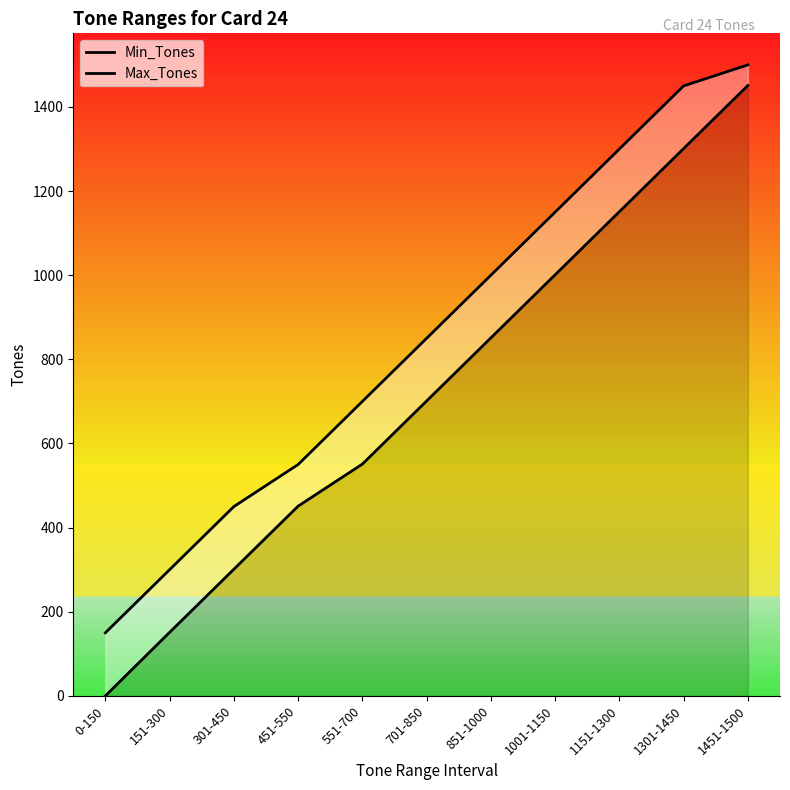

Where is Max_Tones nearest to the value 825?

701-850